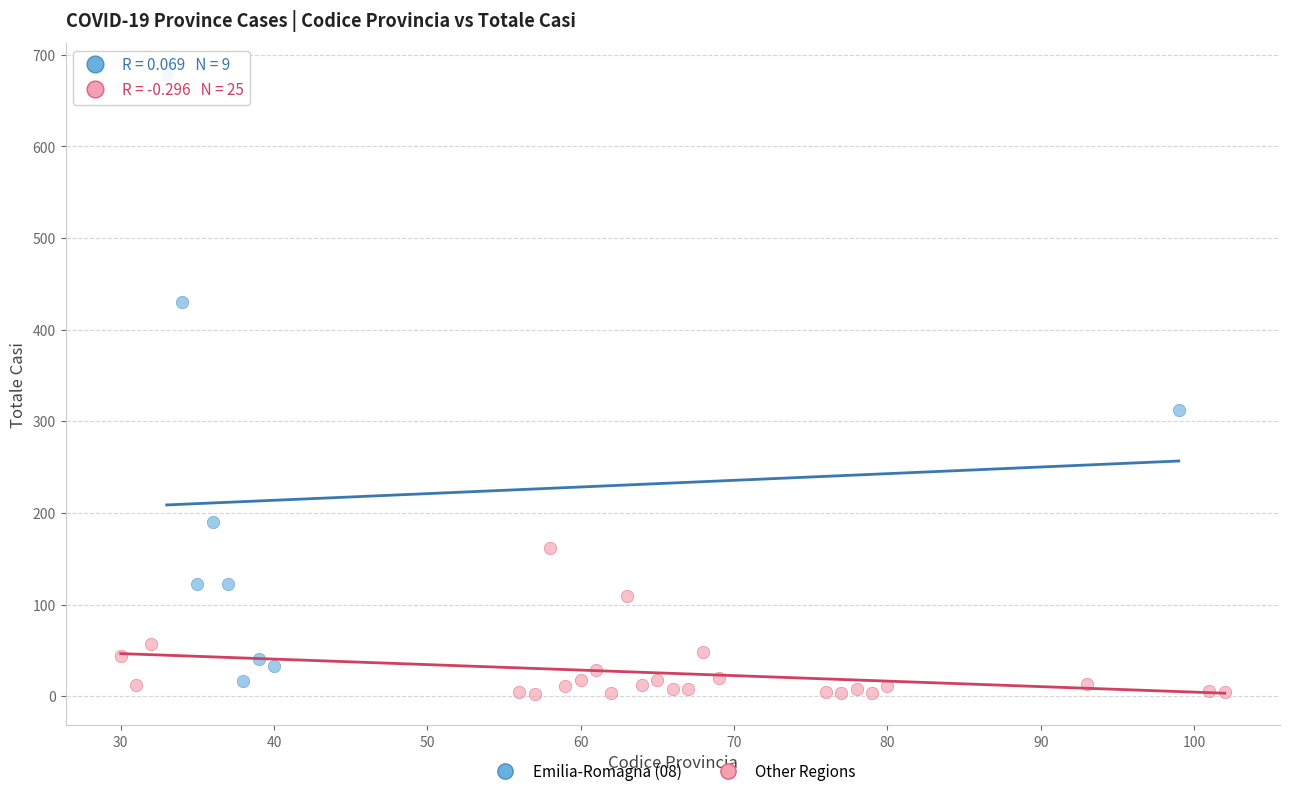

Which series contains the highest Y value?

Emilia-Romagna (08)